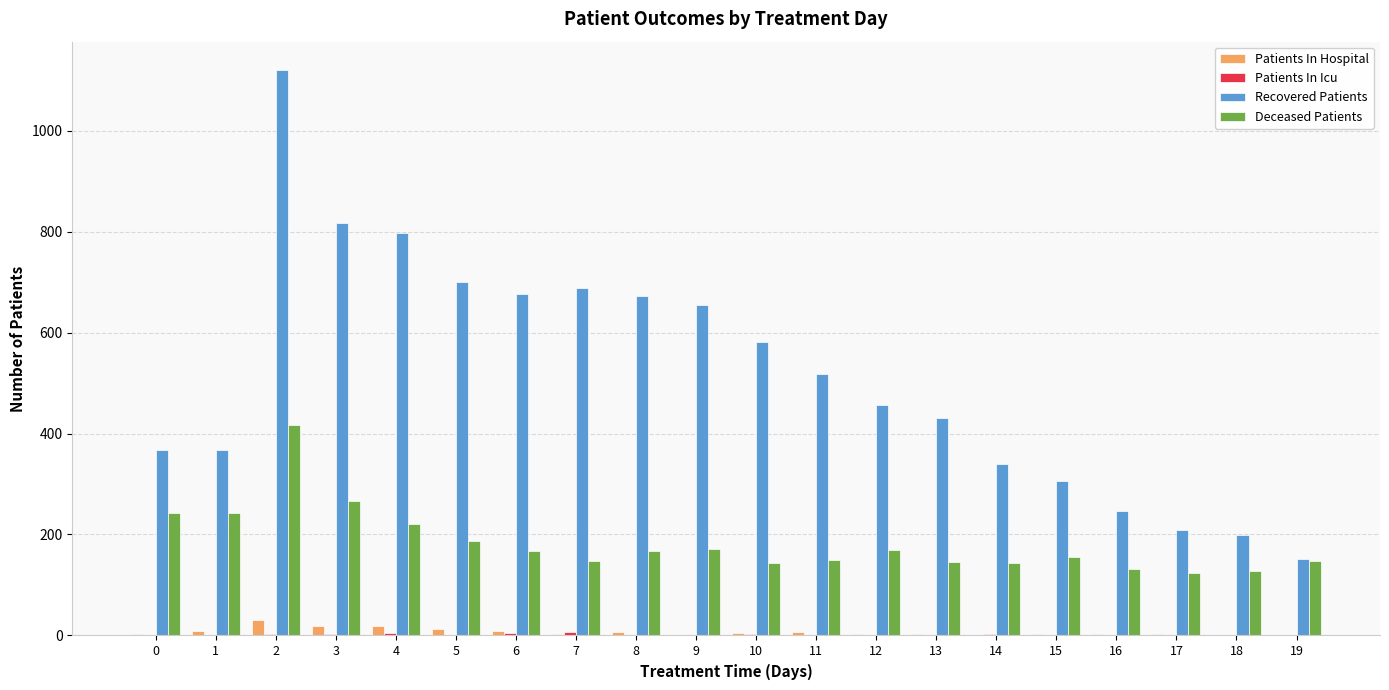

What is the sum of all Deceased Patients values?

3664